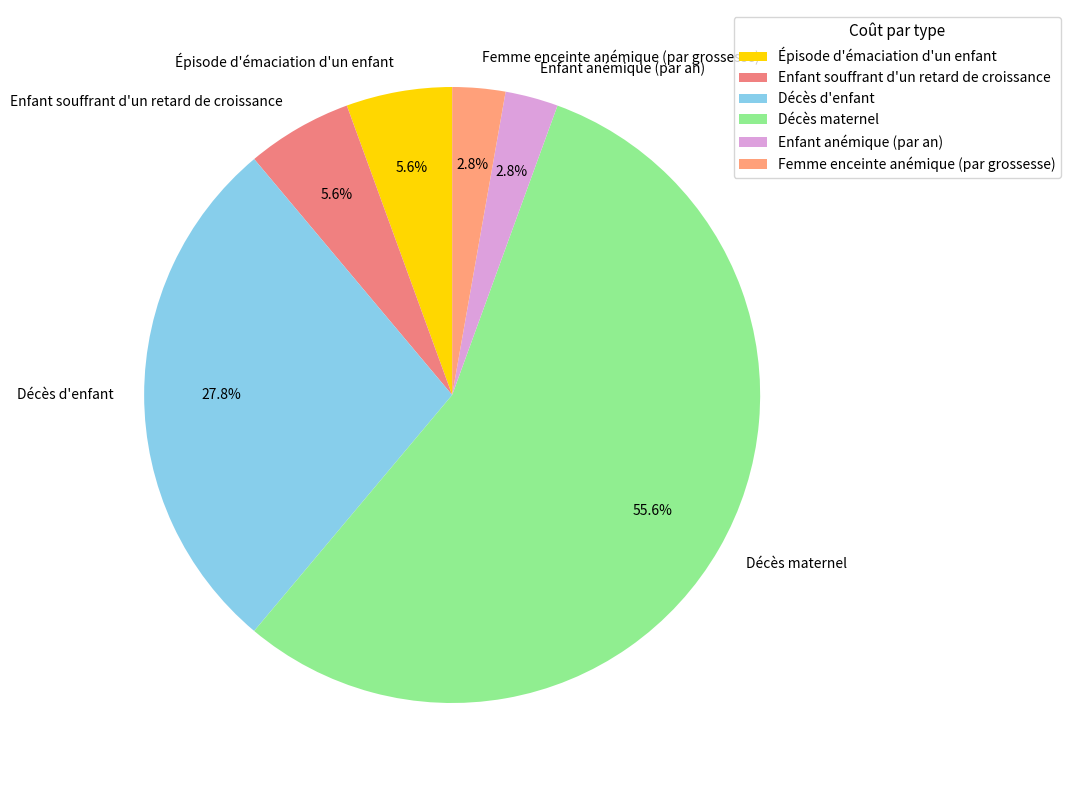

What percentage is the Décès d'enfant slice, to the nearest percent?

28%